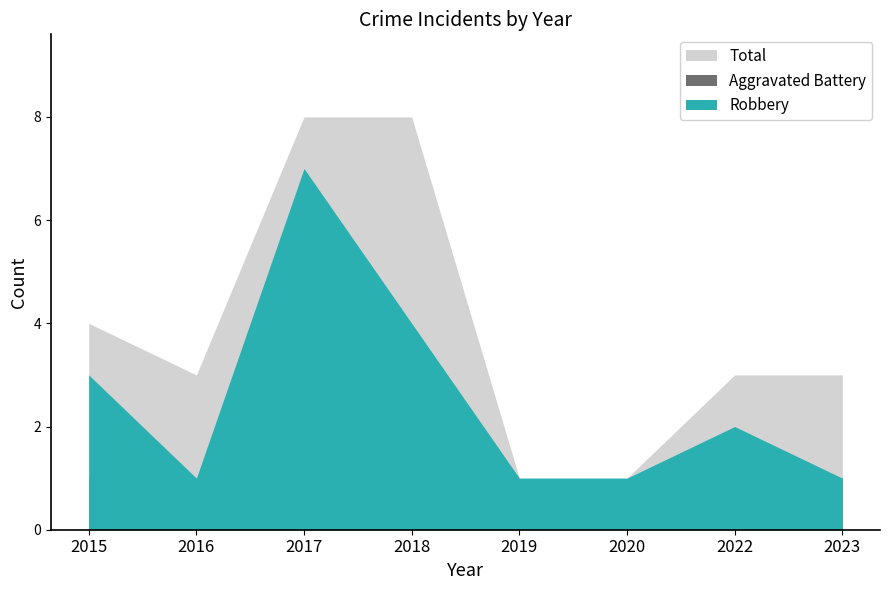

Reading left to right, extract all data points from this chart.

Robbery: 2015=3	2016=1	2017=7	2018=4	2019=1	2020=1	2022=2	2023=1
Aggravated Battery: 2015=1	2016=1	2017=0	2018=3	2019=0	2020=0	2022=1	2023=1
Total: 2015=4	2016=3	2017=8	2018=8	2019=1	2020=1	2022=3	2023=3